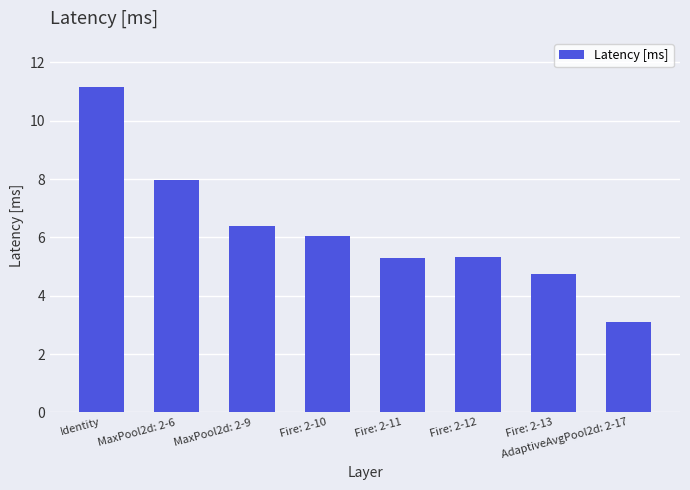

True or false: the data shows 12.2 at MaxPool2d: 2-6.

False